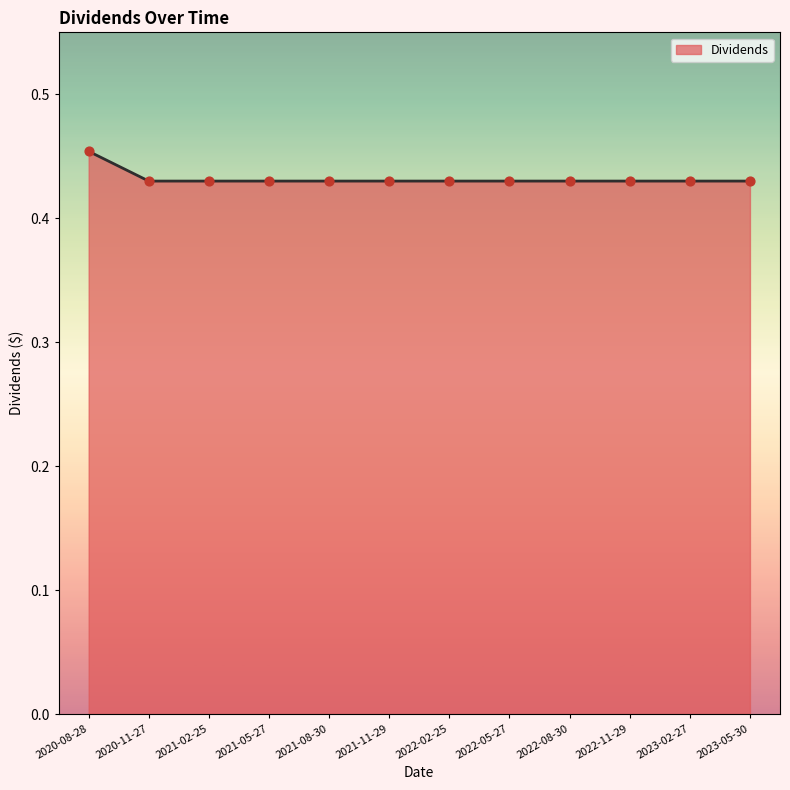

Which has a higher value, 2020-11-27 or 2020-08-28?

2020-08-28